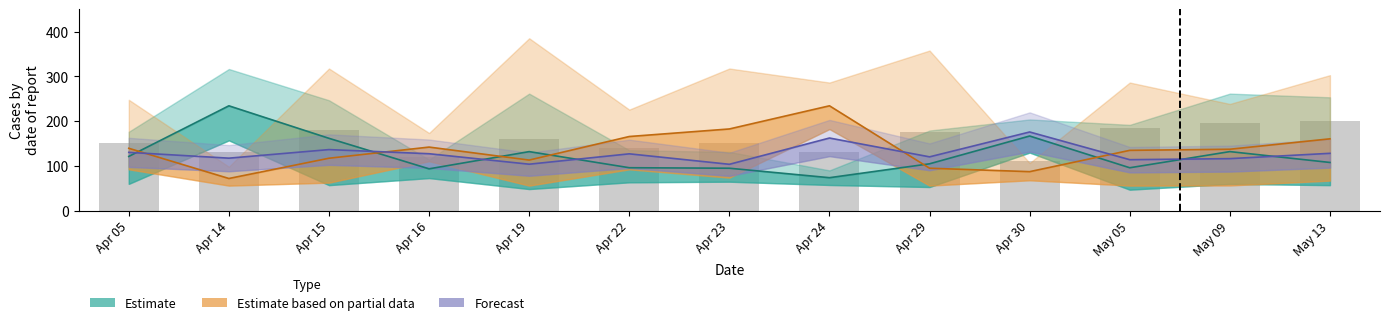

What is the greatest value displayed?

200